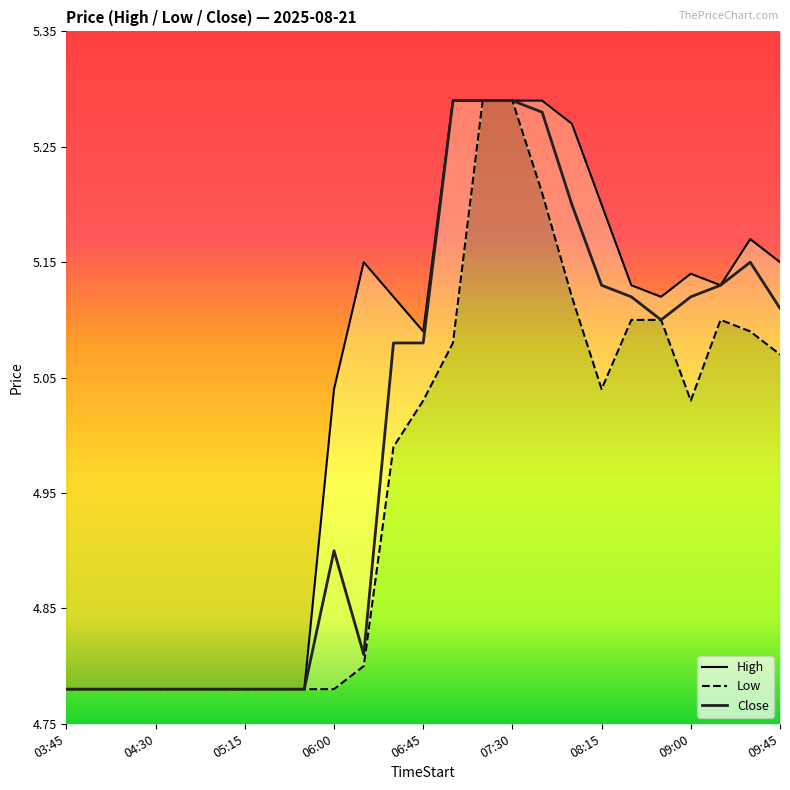

In Close, how many points are lower than both neighbors (excluding endpoints)?

2